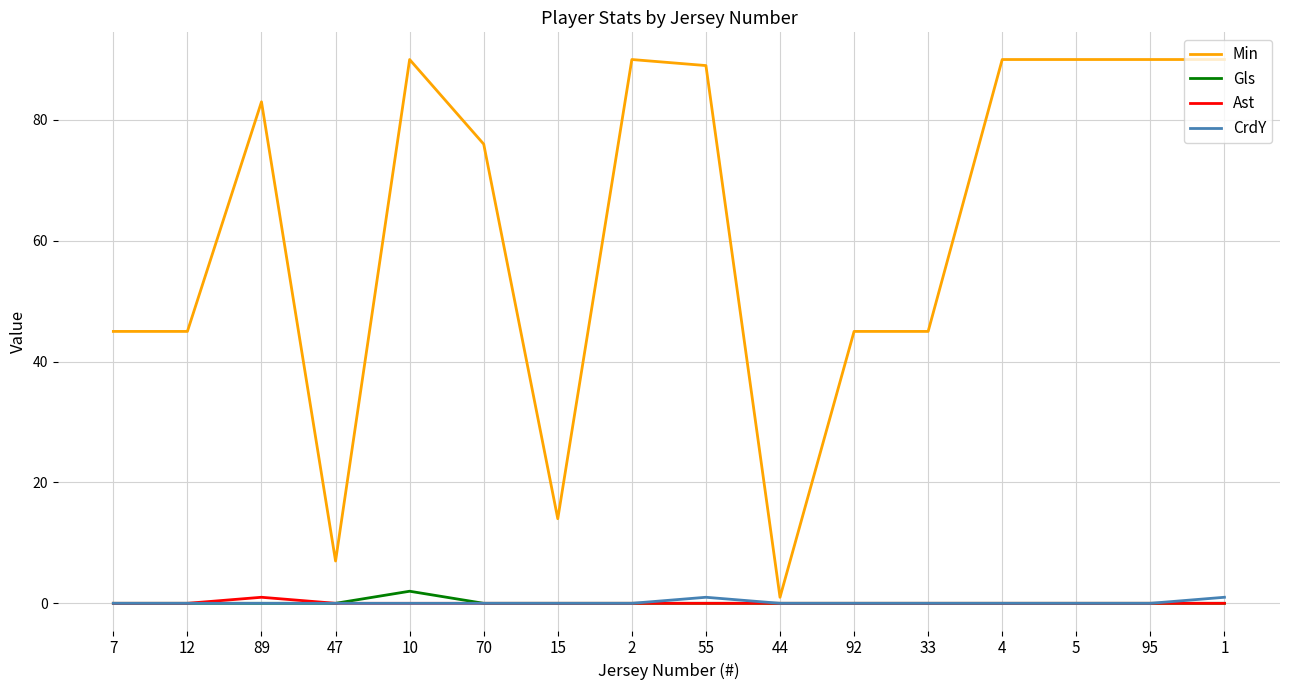

What is the total value across all series at 89?

84